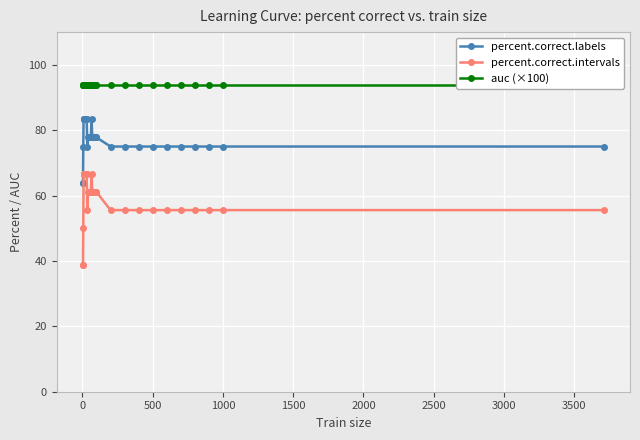

What is the minimum value for percent.correct.labels?

63.9